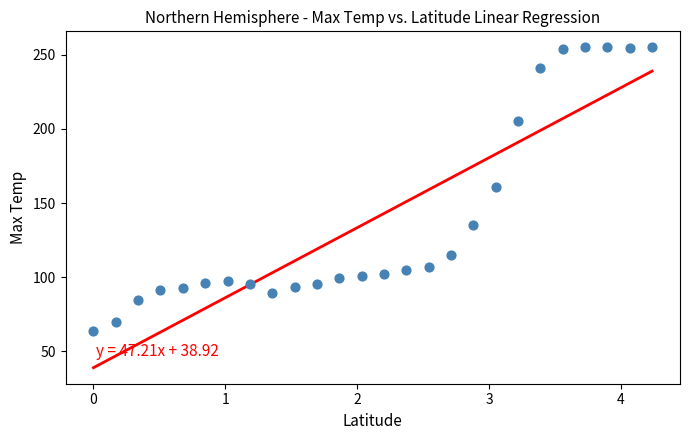

What is the range of Y values (max minus min)?

191.0